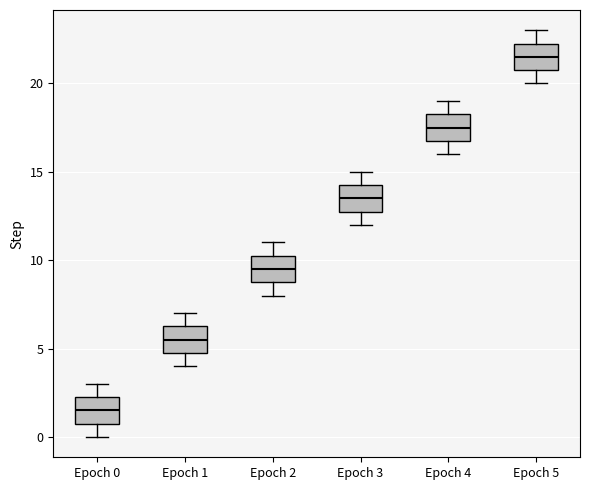

Which box has the highest median line?

Epoch 5